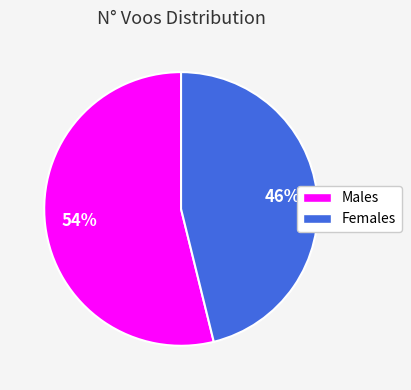

To the nearest percent, what is the average slice percentage?

50%